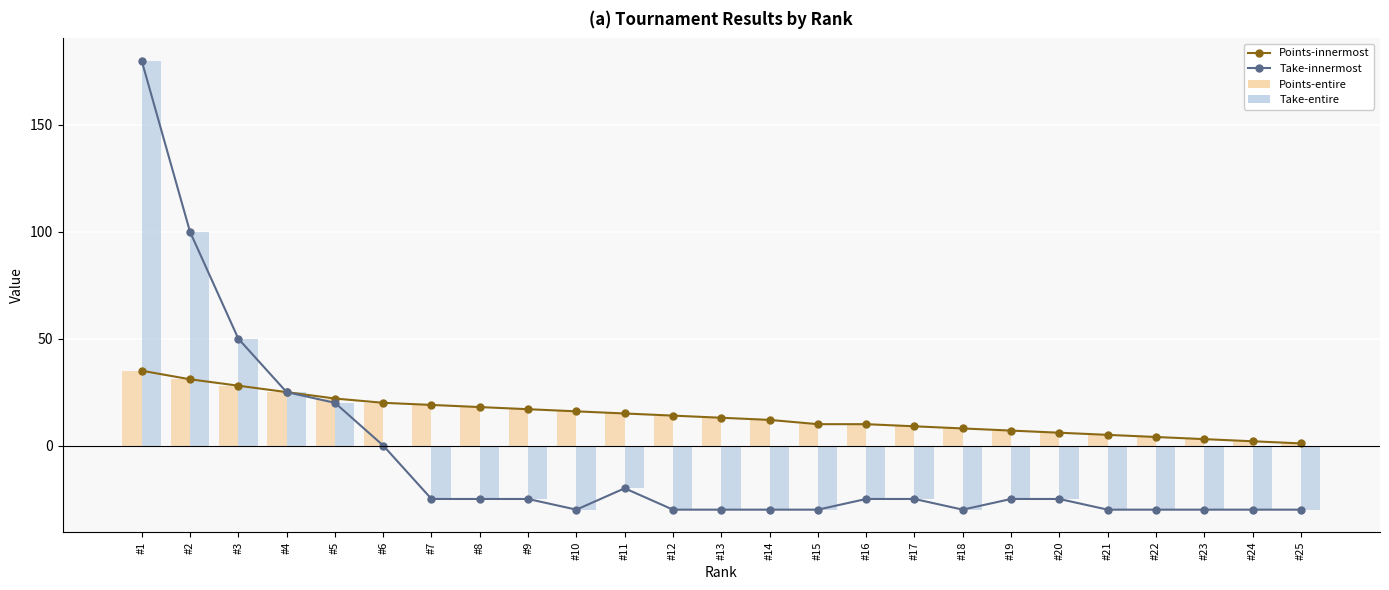

Where does the Points (innermost) series first go above 13?

#1